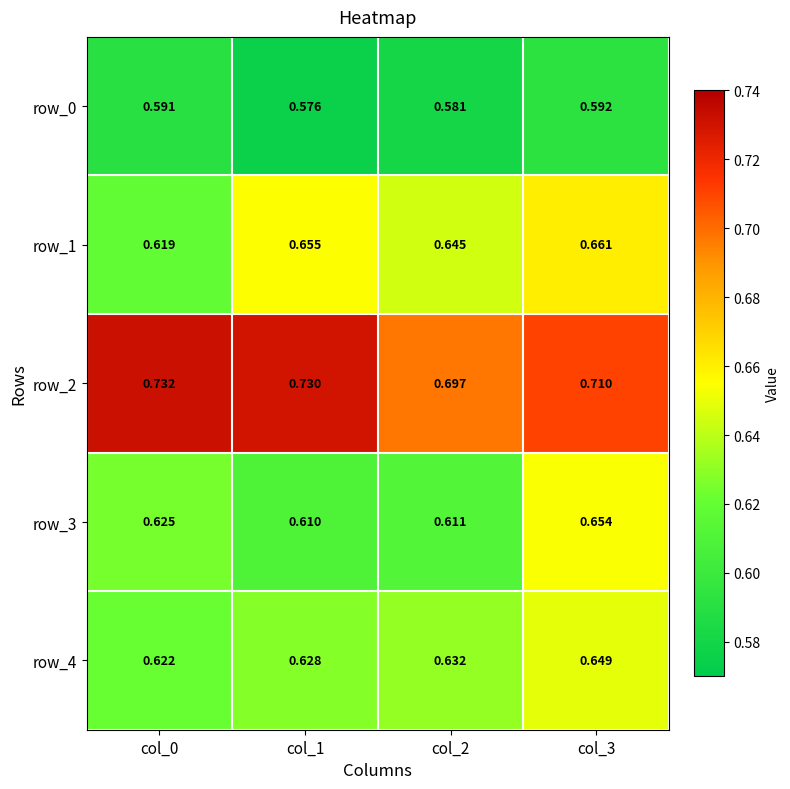

Is the value of row_1 at col_2 greater than the value of row_3 at col_3?

No